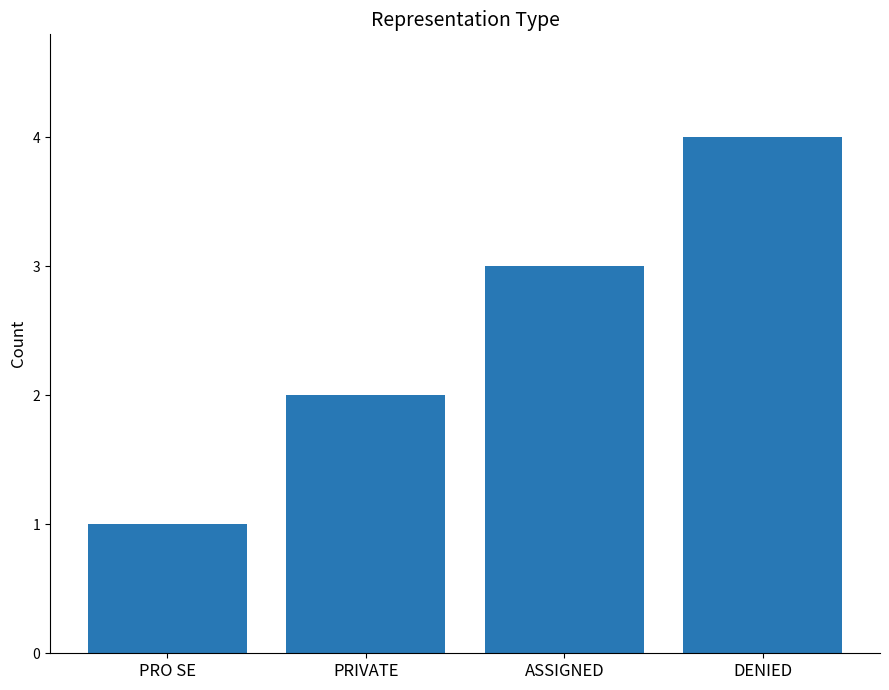

Which has a higher value, DENIED or PRO SE?

DENIED